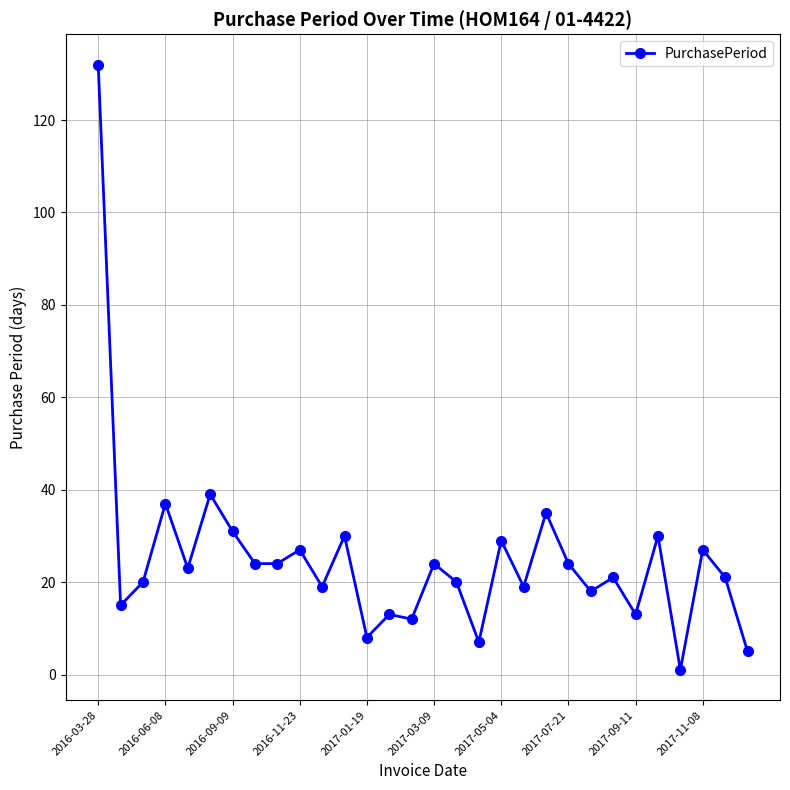

Reading left to right, transcribe all the data shown in this chart.

132	15	20	37	23	39	31	24	24	27	19	30	8	13	12	24	20	7	29	19	35	24	18	21	13	30	1	27	21	5